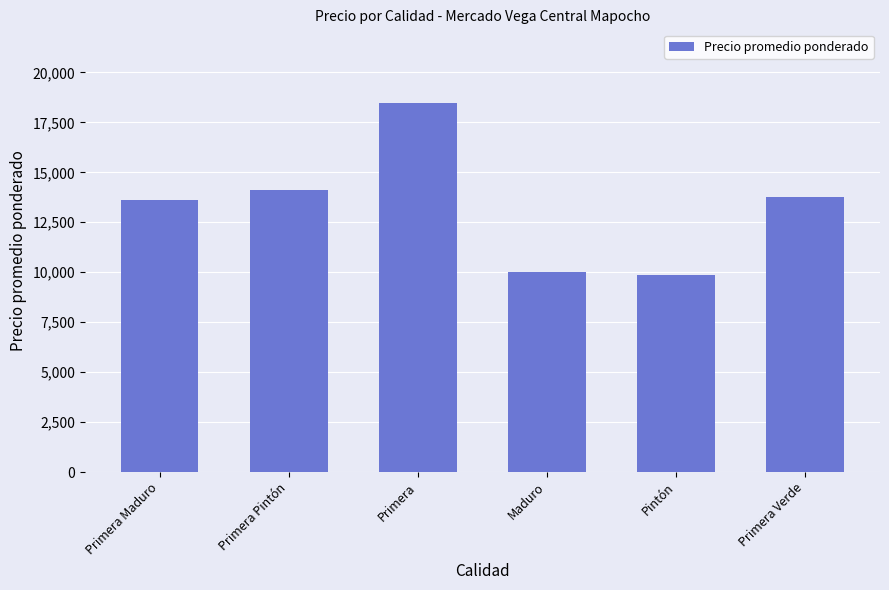

Which category has the highest value across all series?

Primera